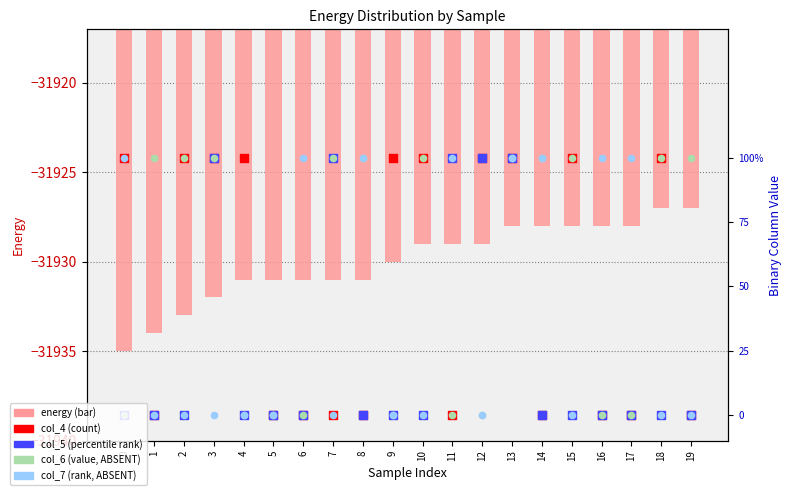

What are all the series names shown in the legend?

energy, col_4, col_5, col_6, col_7